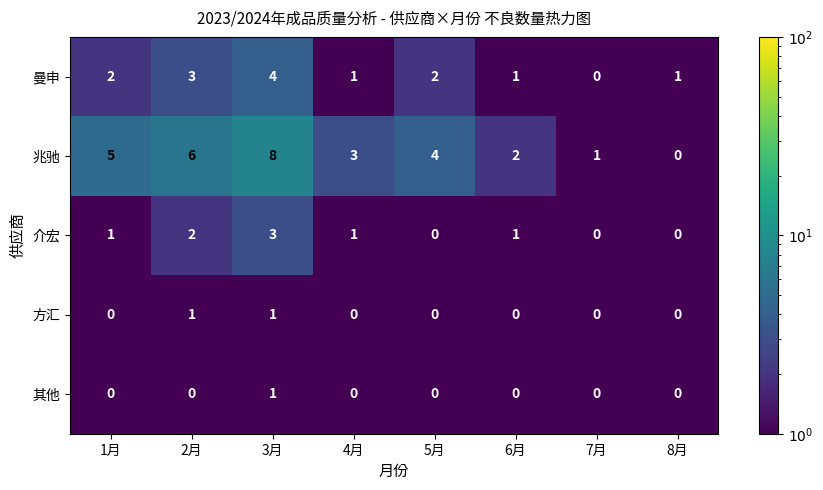

Which series has the largest total across all categories?

兆驰